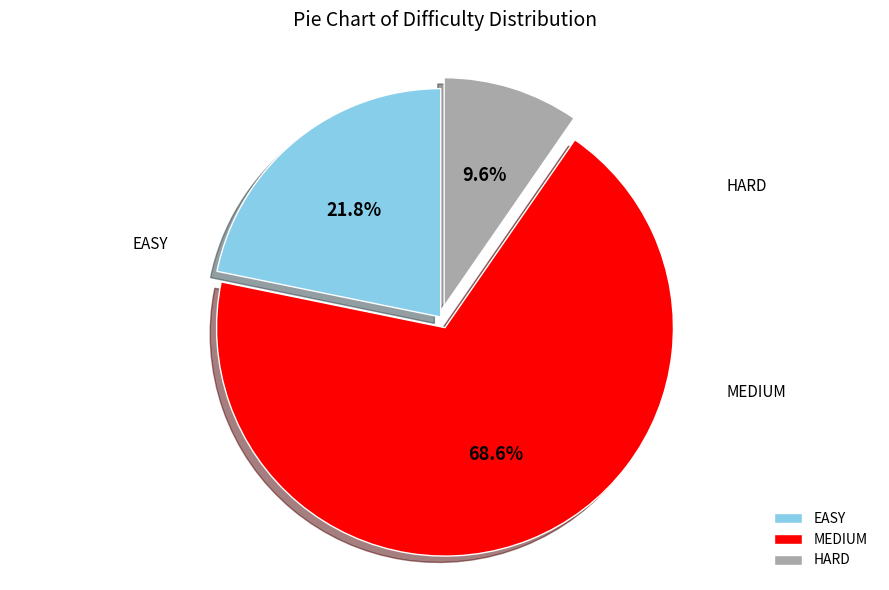

Is there a majority slice in this chart?

Yes